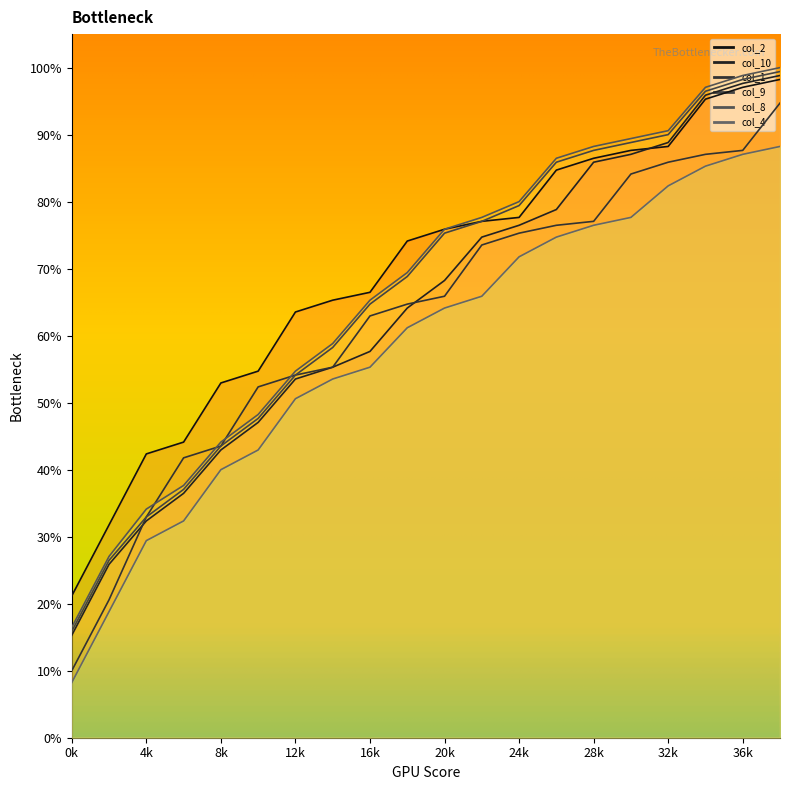

Is it true that col_1 equals 84.1 at 30?

True